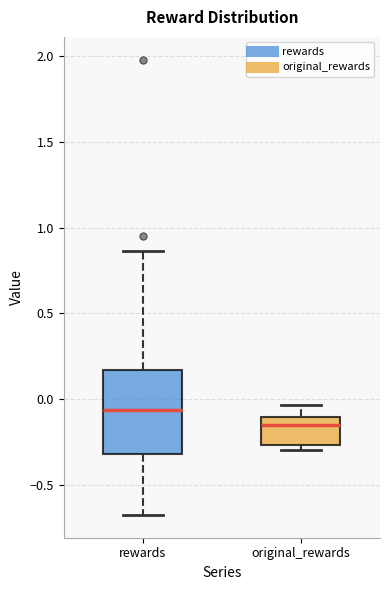

Which box is the tallest, from its lower edge to its upper edge?

rewards